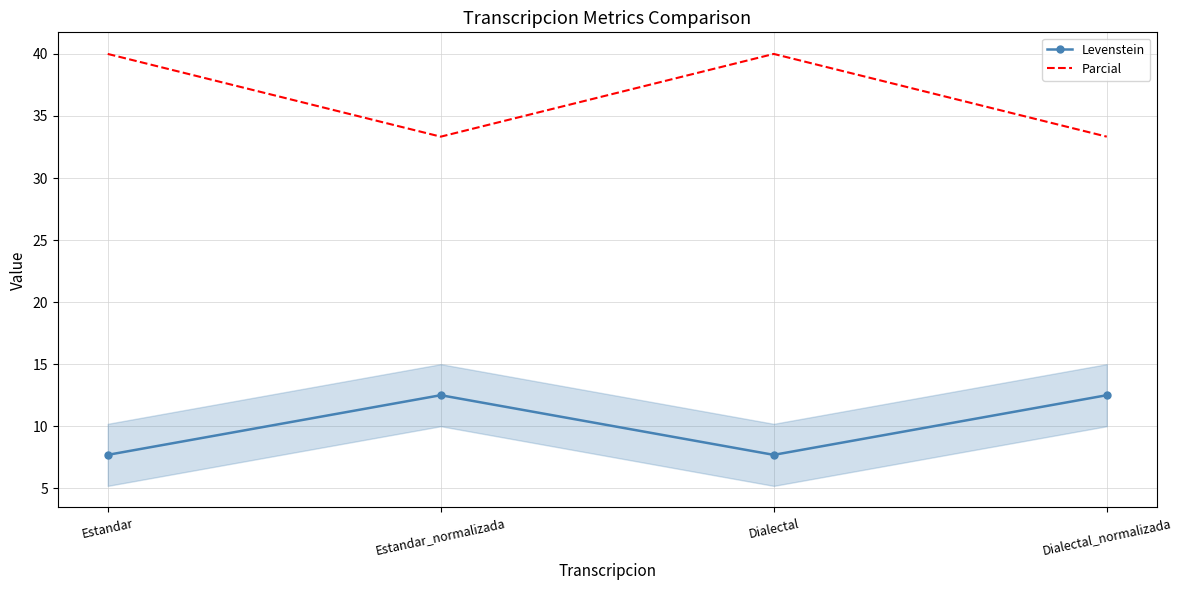

Where does the Levenstein series first go above 12?

Estandar_normalizada